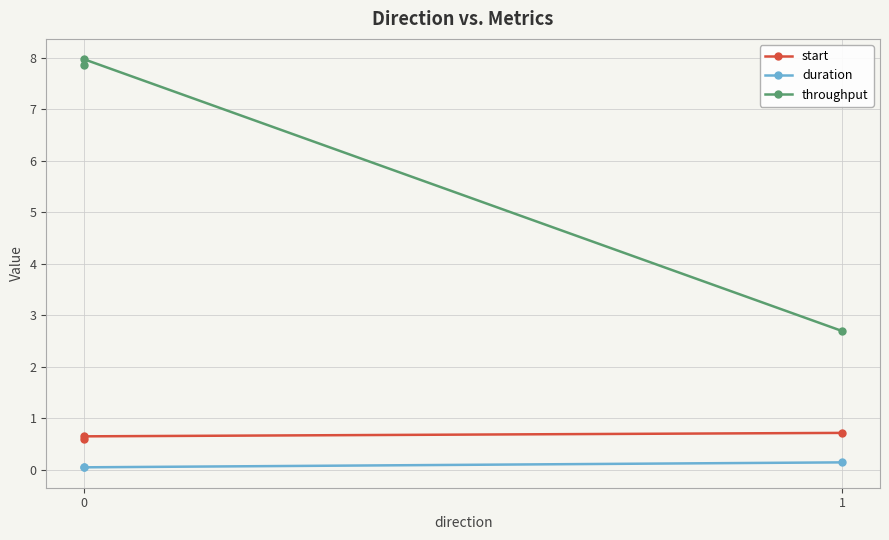

At 0, list the series in order from smallest to largest.

duration, start, throughput